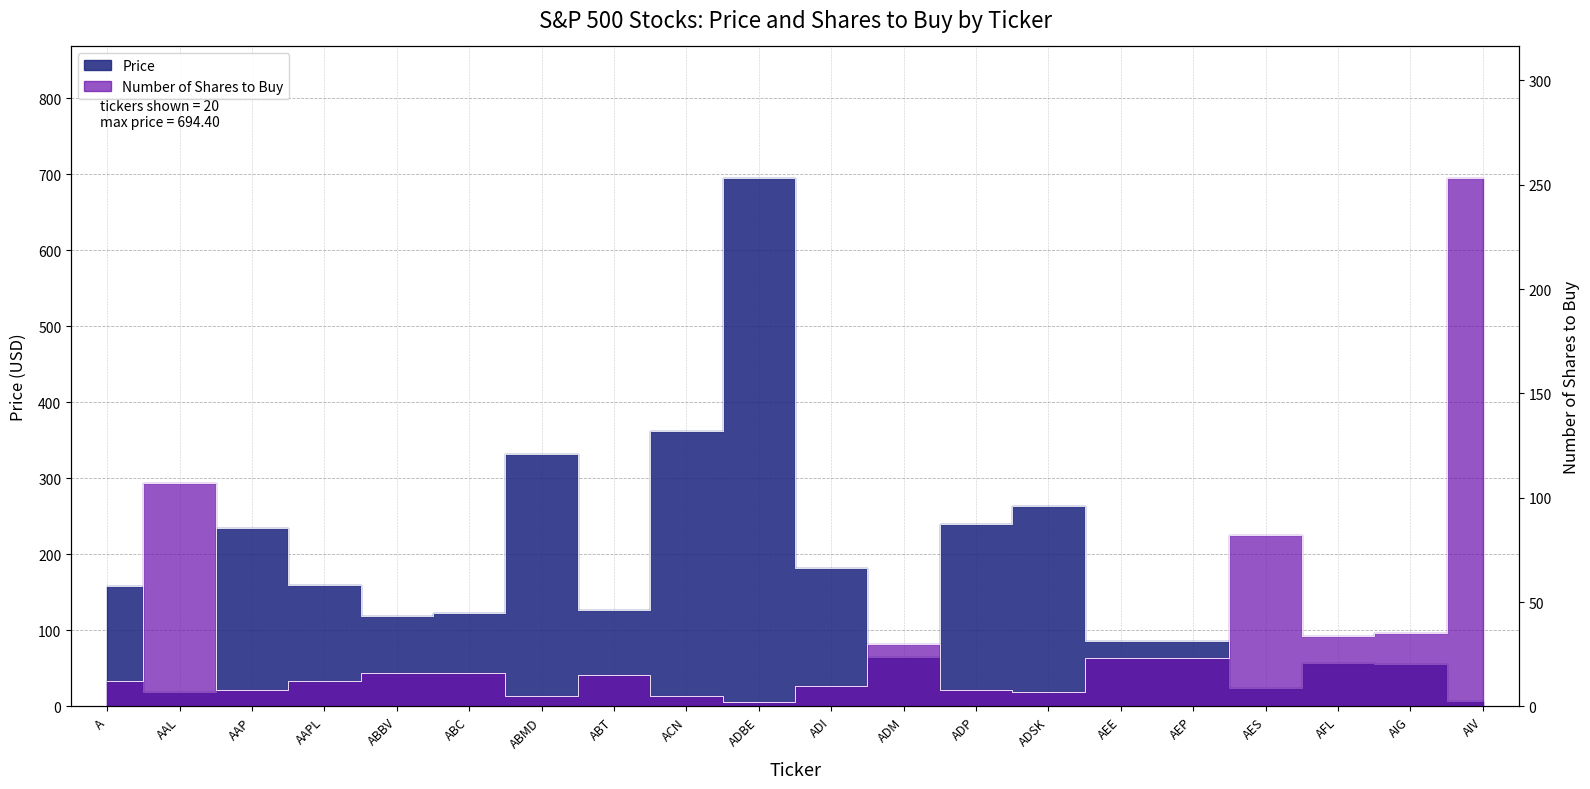

True or false: Number of Shares to Buy has a value of 1.9 at ADSK.

False